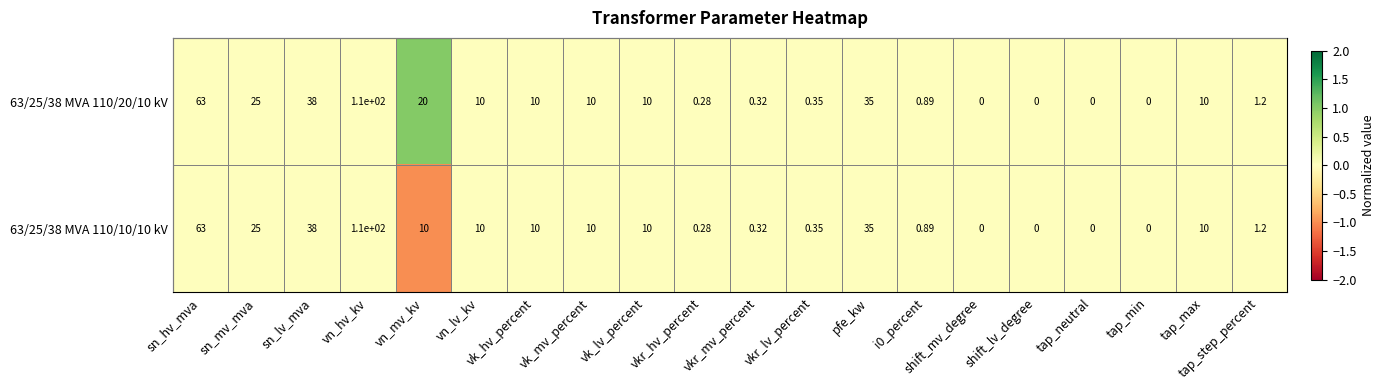

At which label does 63/25/38 MVA 110/10/10 kV reach its peak?

vn_hv_kv